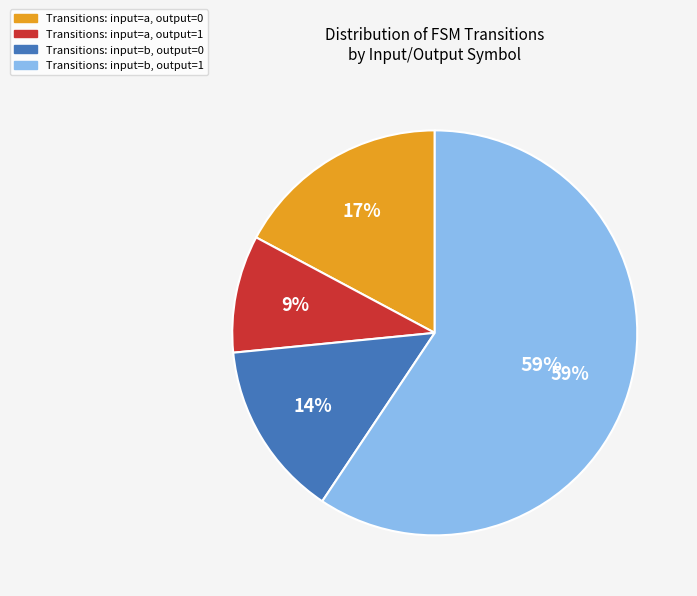

Do input_symbol = b (output 1) and input_symbol = a (output 0) together represent more than half of the pie?

Yes